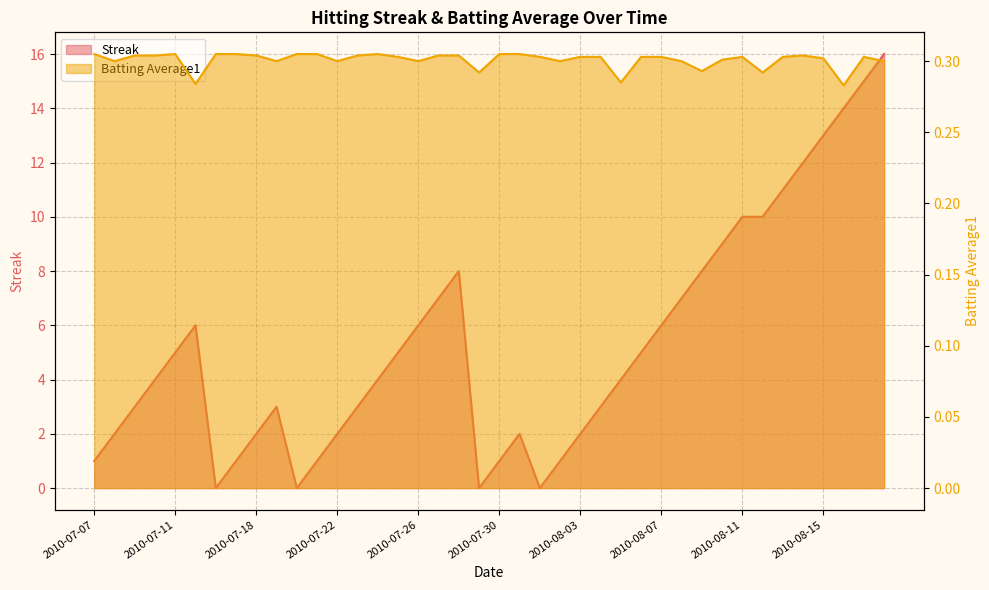

List the labels in order of Streak value, largest first.

2010-08-18, 2010-08-17, 2010-08-16, 2010-08-15, 2010-08-14, 2010-08-13, 2010-08-11, 2010-08-12, 2010-08-10, 2010-07-28, 2010-08-09, 2010-07-27, 2010-08-08, 2010-07-15, 2010-07-26, 2010-08-07, 2010-07-11, 2010-07-25, 2010-08-06, 2010-07-10, 2010-07-24, 2010-08-05, 2010-07-09, 2010-07-19, 2010-07-23, 2010-08-04, 2010-07-08, 2010-07-18, 2010-07-22, 2010-07-31, 2010-08-03, 2010-07-07, 2010-07-17, 2010-07-21, 2010-07-30, 2010-08-02, 2010-07-16, 2010-07-20, 2010-07-29, 2010-08-01